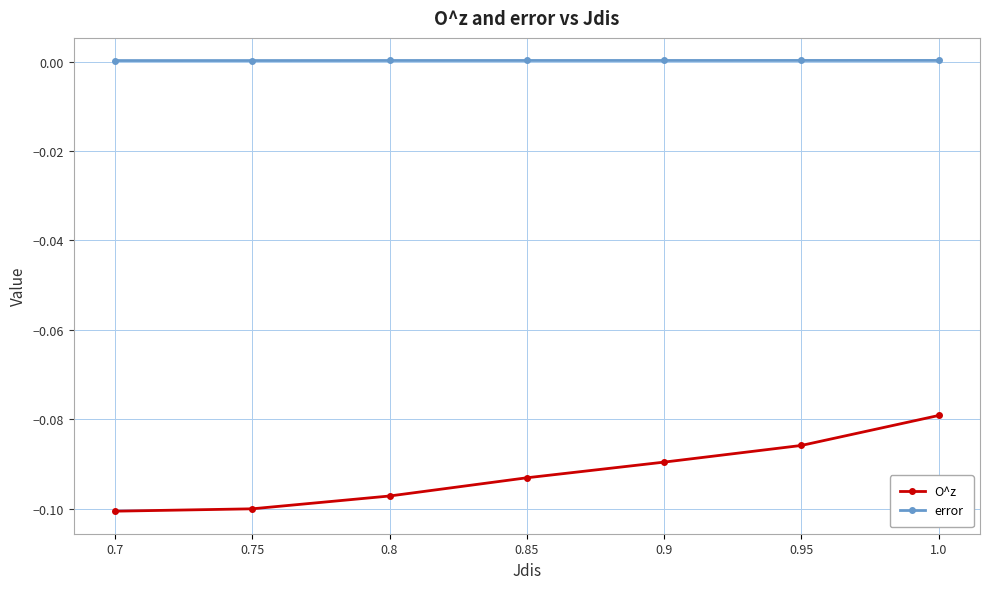

Does the chart have visible grid lines?

Yes